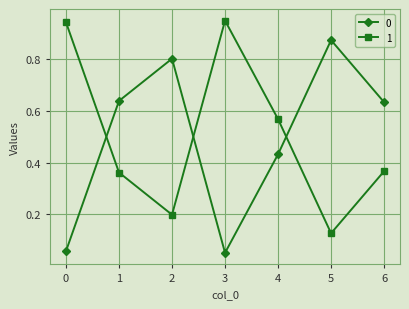

The 1 series shows 1.3 at 3. True or false?

False